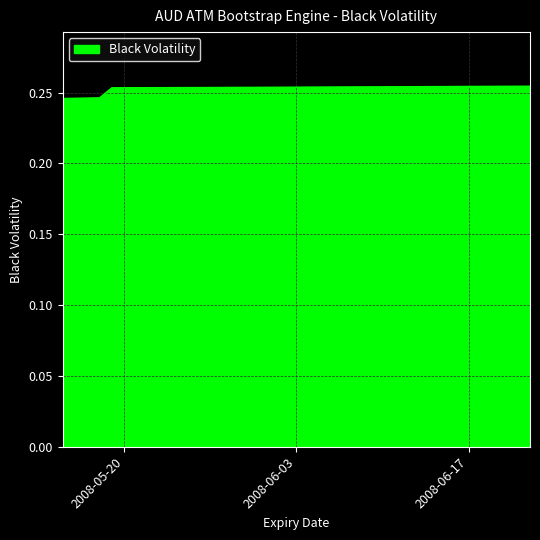

What is the average value?

0.3